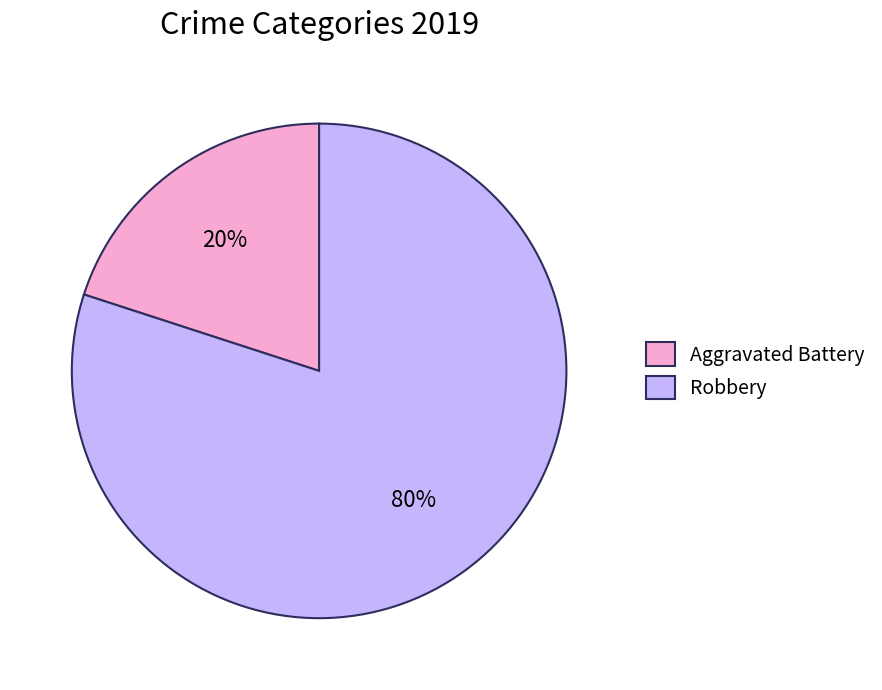

Do Aggravated Battery and Robbery together represent more than half of the pie?

Yes